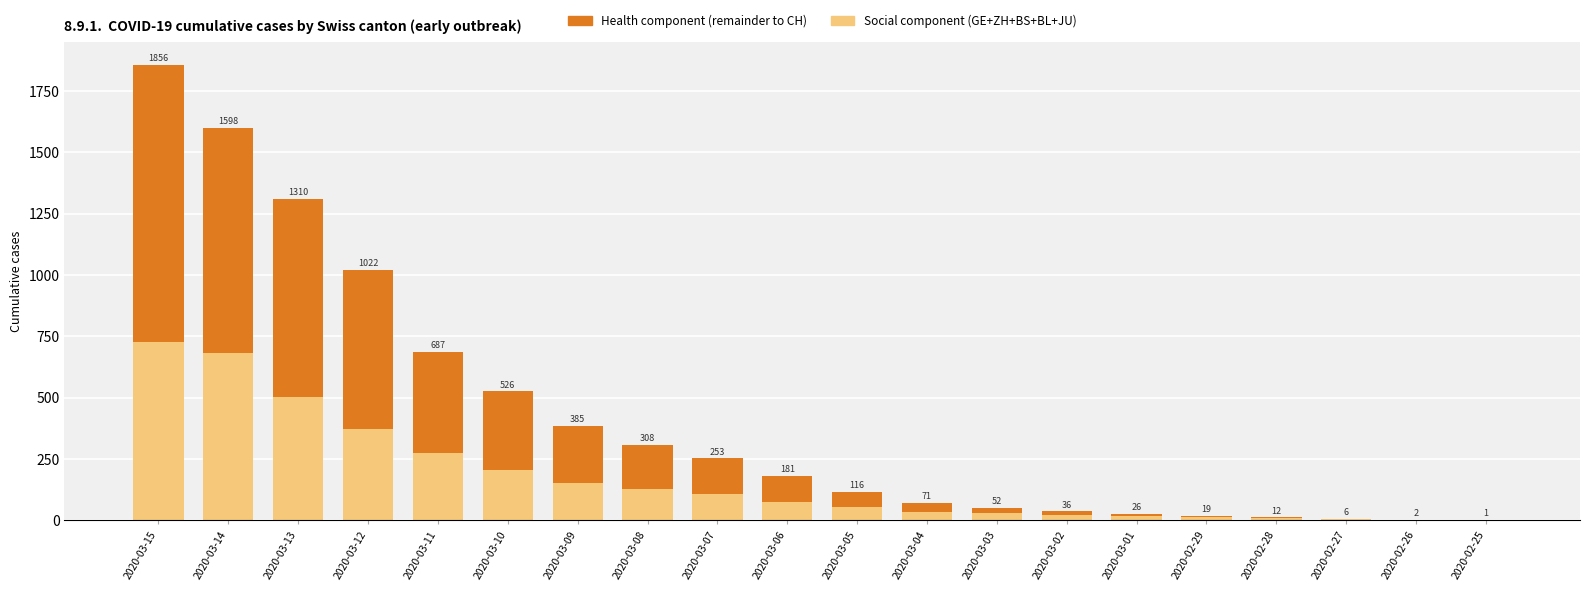

The CH total (remainder) series shows 9 at 2020-03-02. True or false?

False